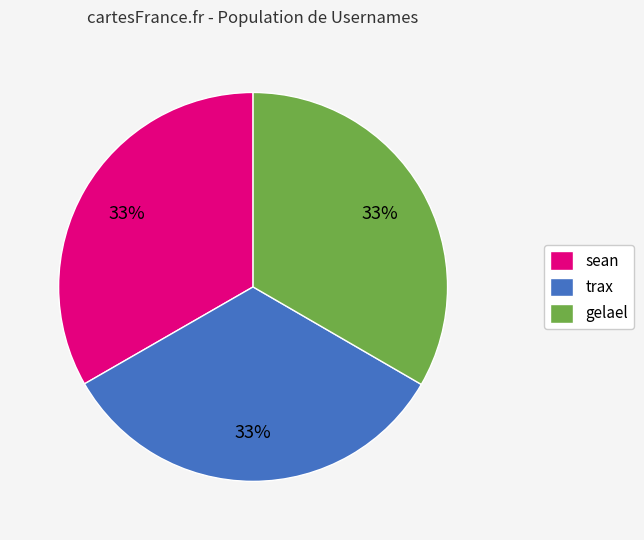

The trax slice represents 33% of the pie. True or false?

True